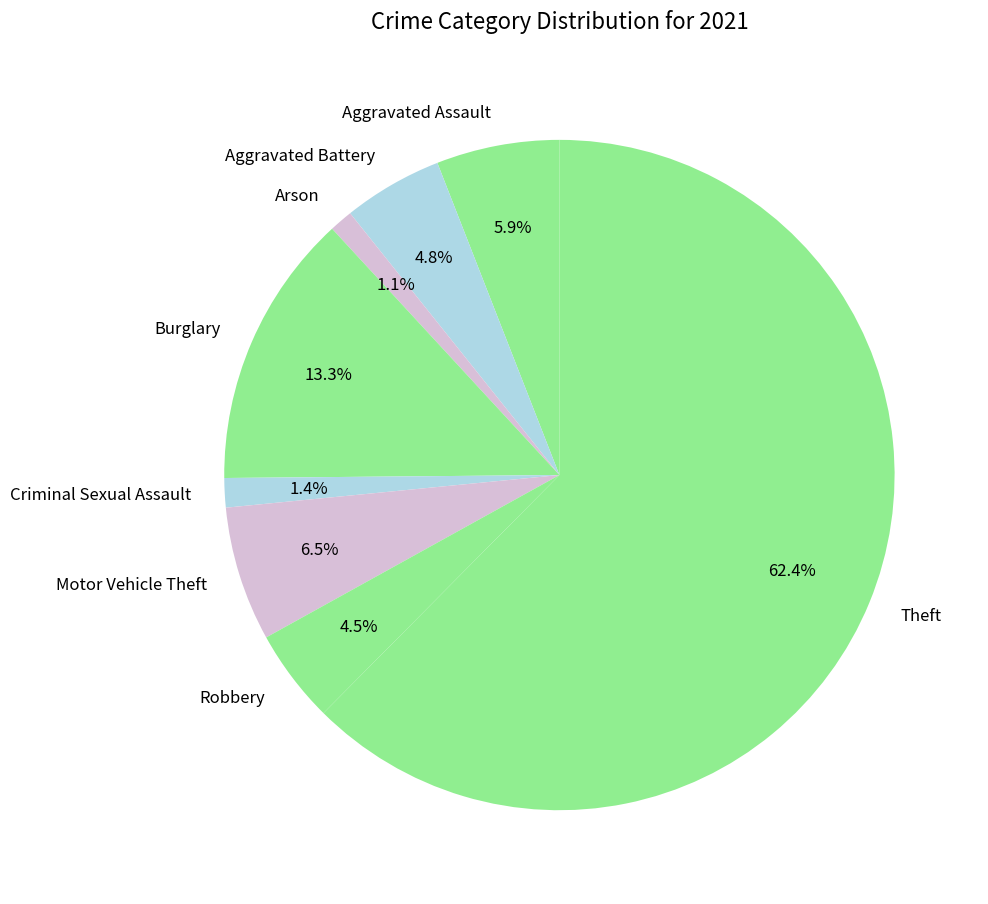

How many slices are in this pie chart?

8